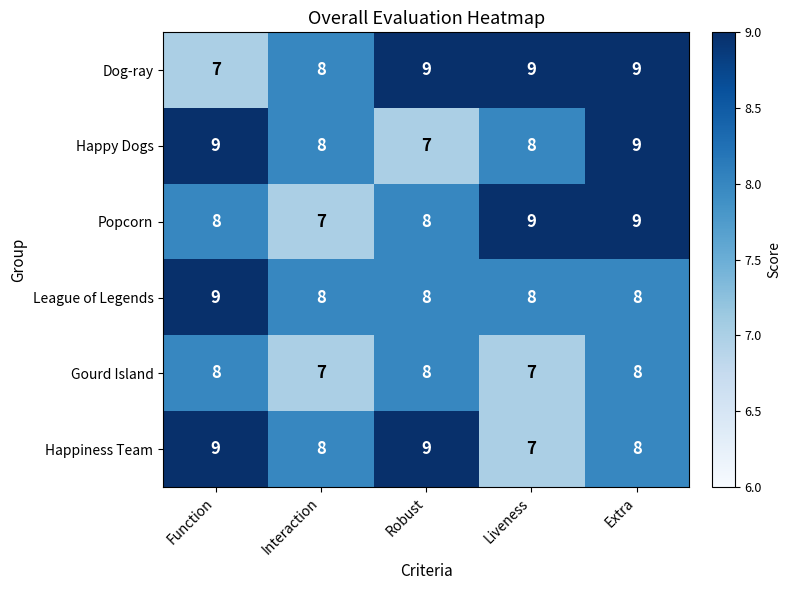

True or false: Popcorn has a value of 4 at Interaction.

False